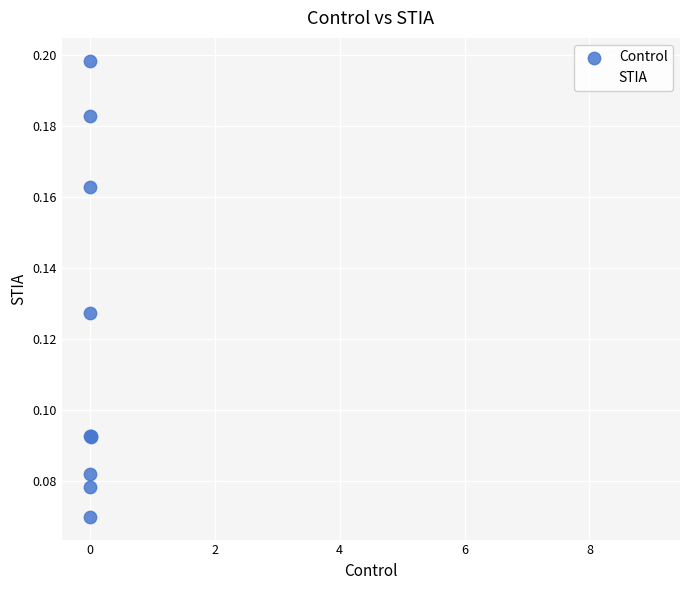

What are all the series names shown in the legend?

Control, STIA